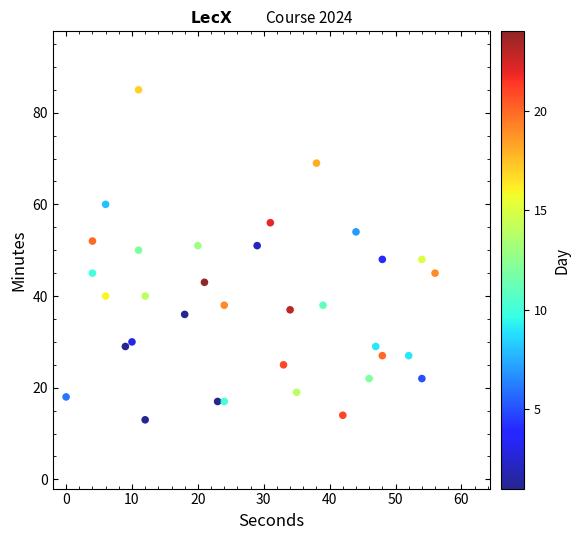

What is the range of Y values (max minus min)?

72